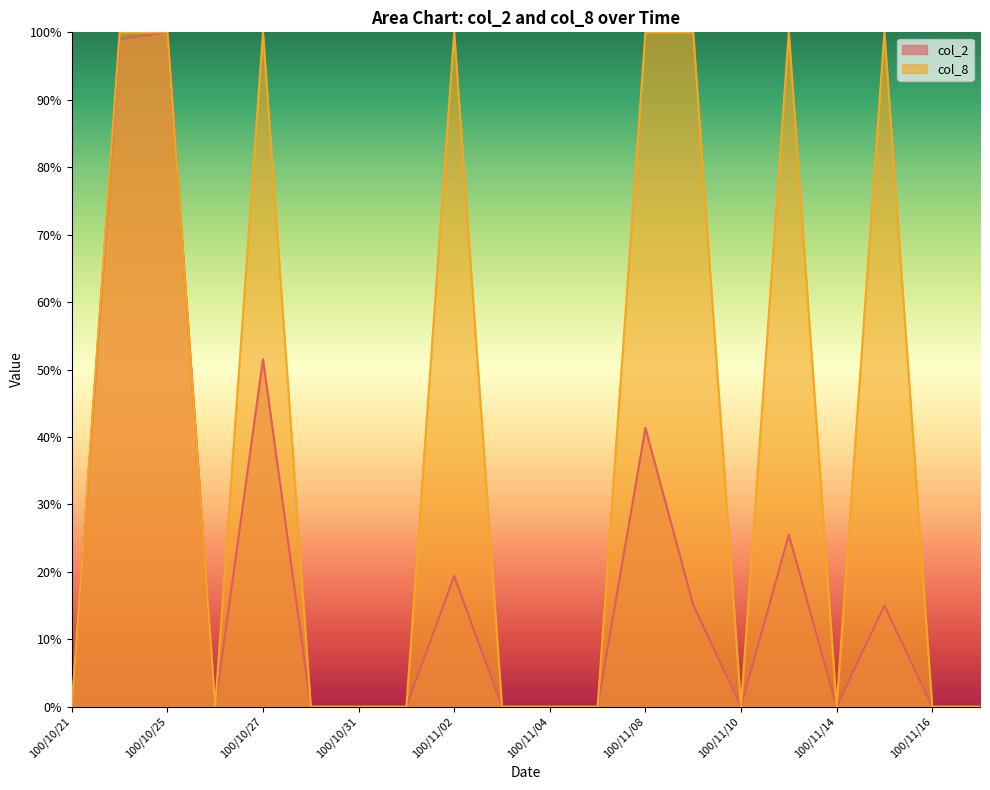

What is the label of the 17th point from the right?

100/10/26